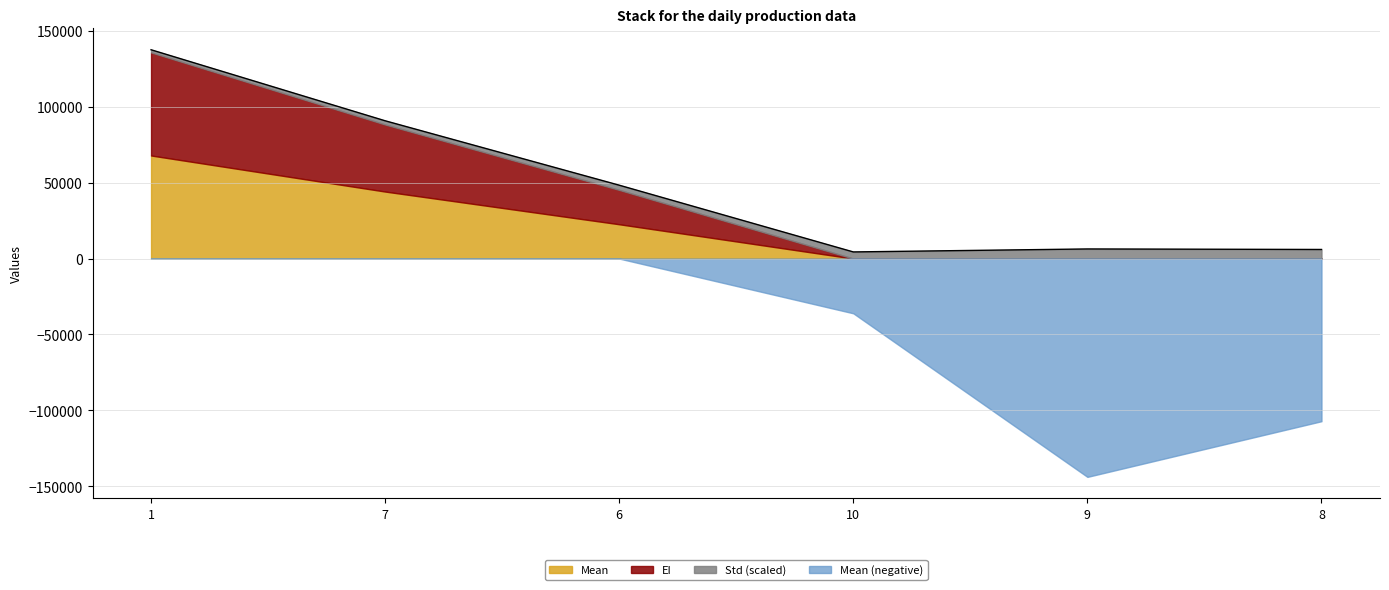

True or false: Std has more than 0 interior local peaks.

True